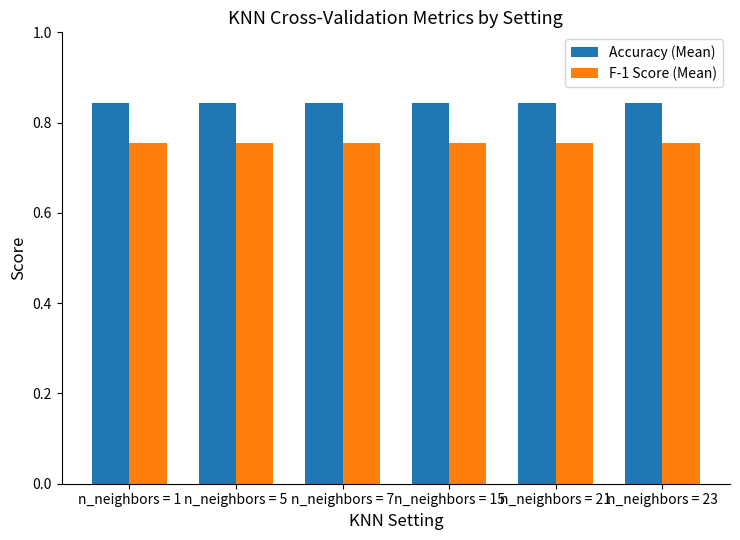

What are all the series names shown in the legend?

Accuracy (Mean), F-1 Score (Mean)